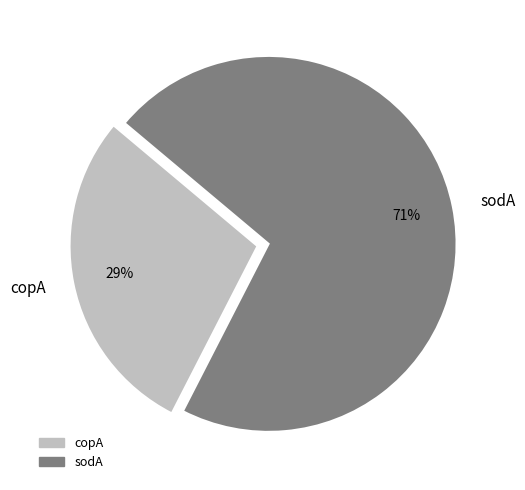

Is it true that copA is 29% of the pie?

True